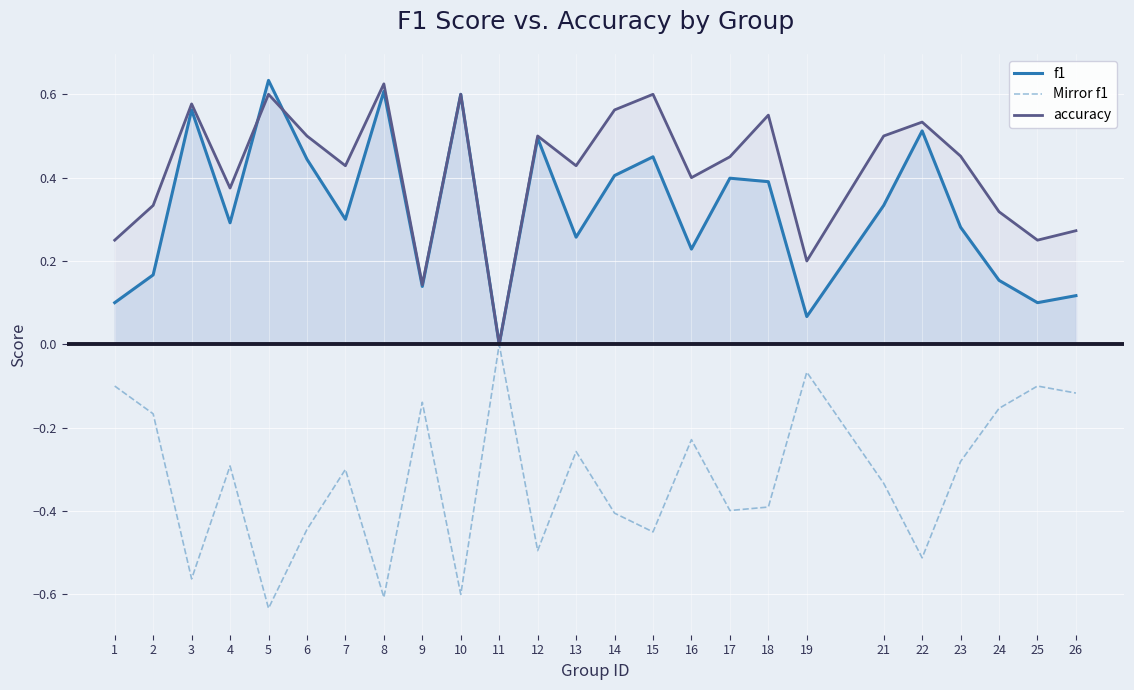

True or false: accuracy and f1 cross at least once.

True